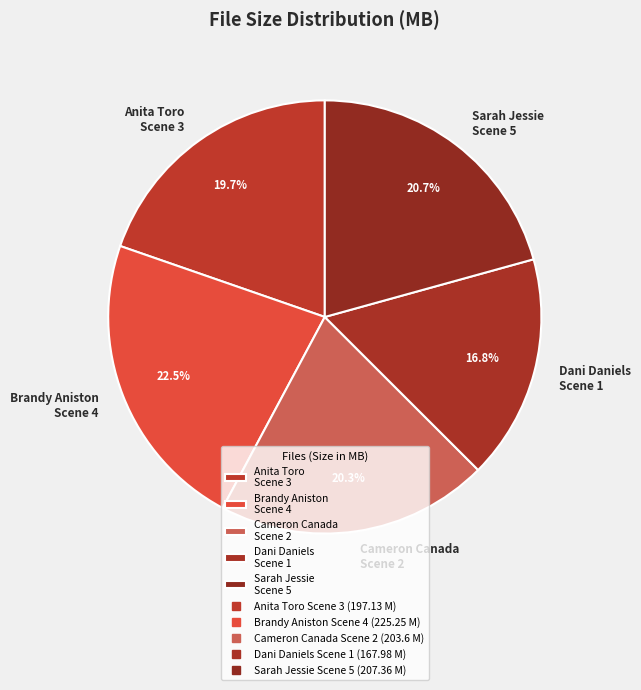

Which has a higher value, Anita Toro Scene 3 or Sarah Jessie Scene 5?

Sarah Jessie Scene 5